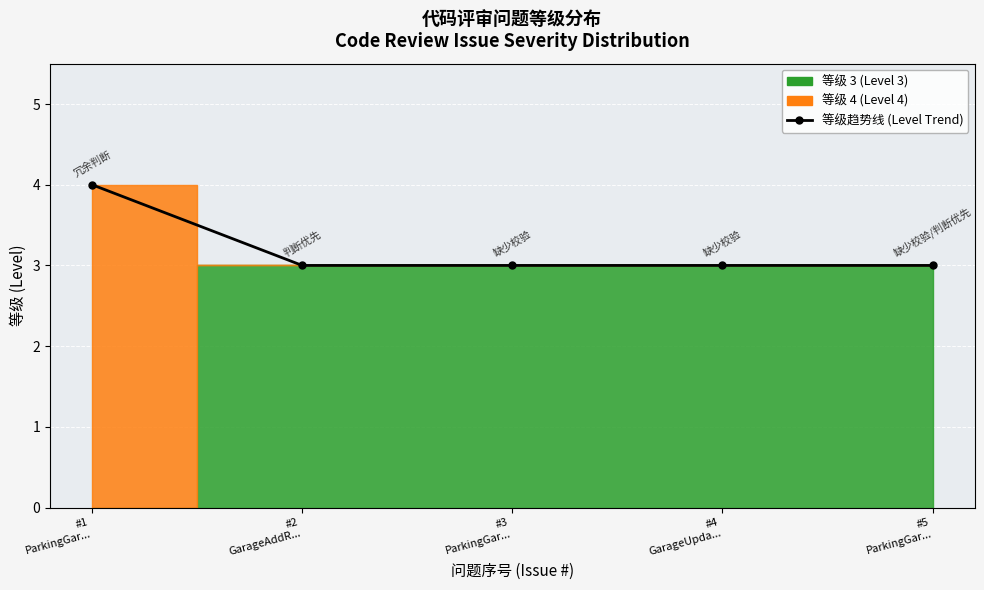

Reading right to left, list all the values displayed in this chart.

3	3	3	3	4